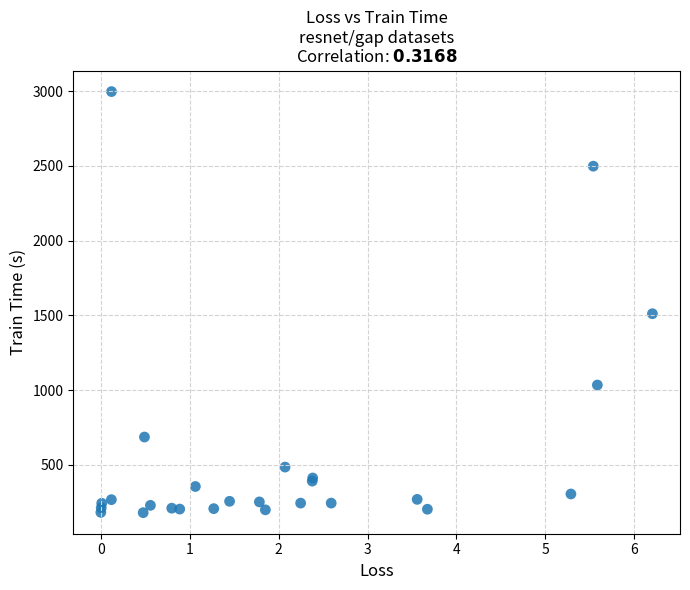

What Y value in the scatter plot is closest to 1588?

1511